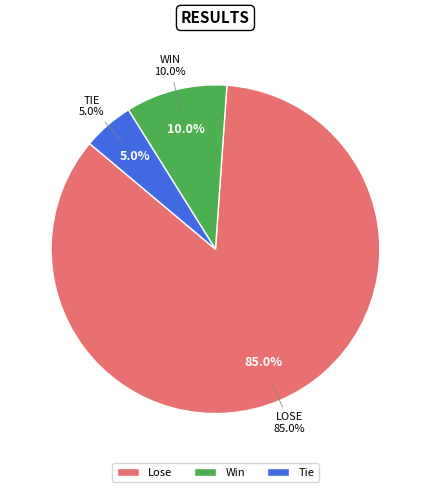

What is the change in value from 16 to 15?

-1